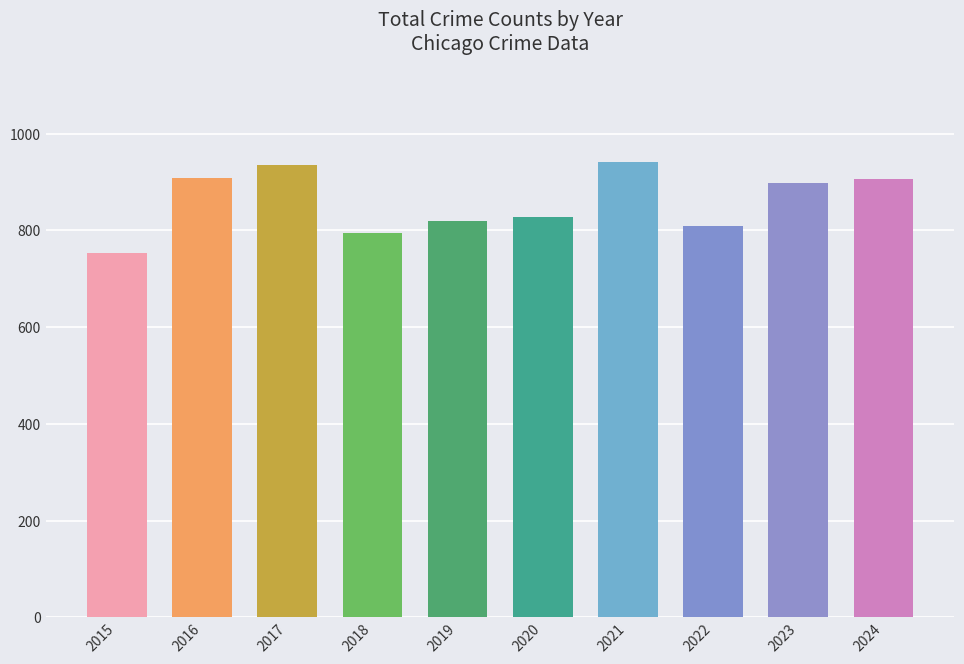

What is the difference between the maximum and second lowest values?

148